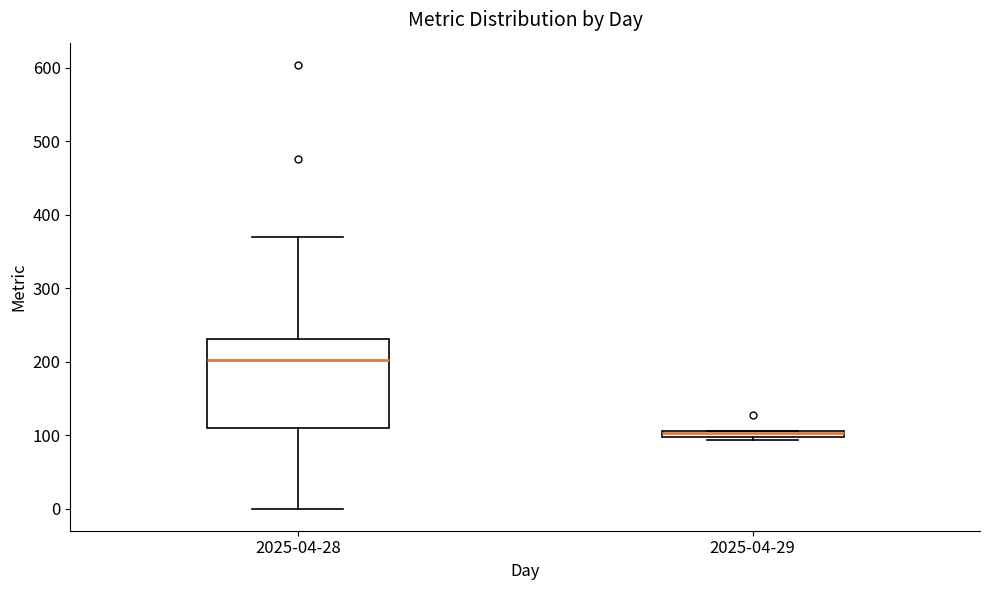

Which box's median line is the lowest?

2025-04-29